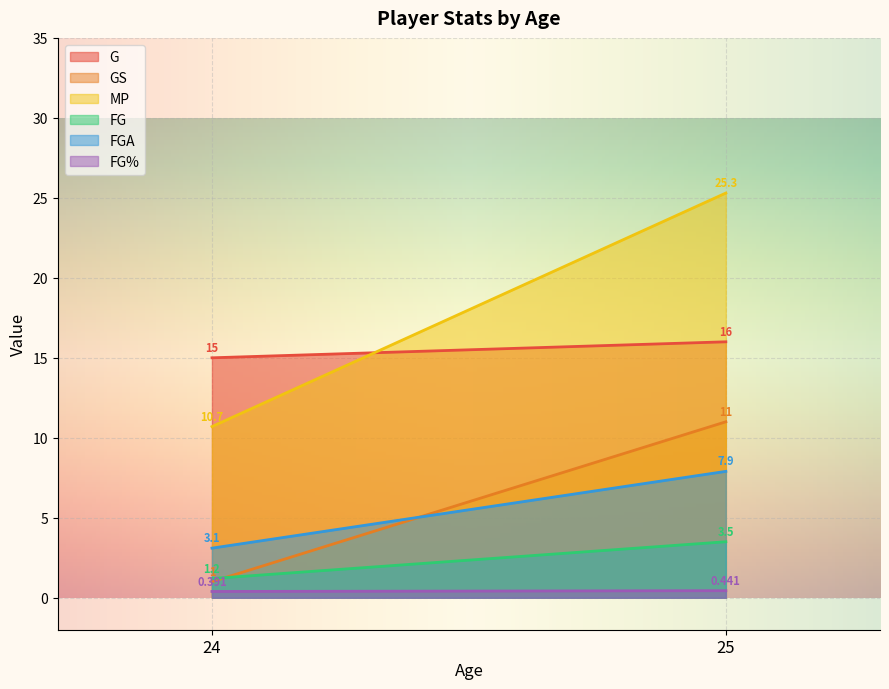

Is the value of FG% at 25 greater than the value of MP at 24?

No